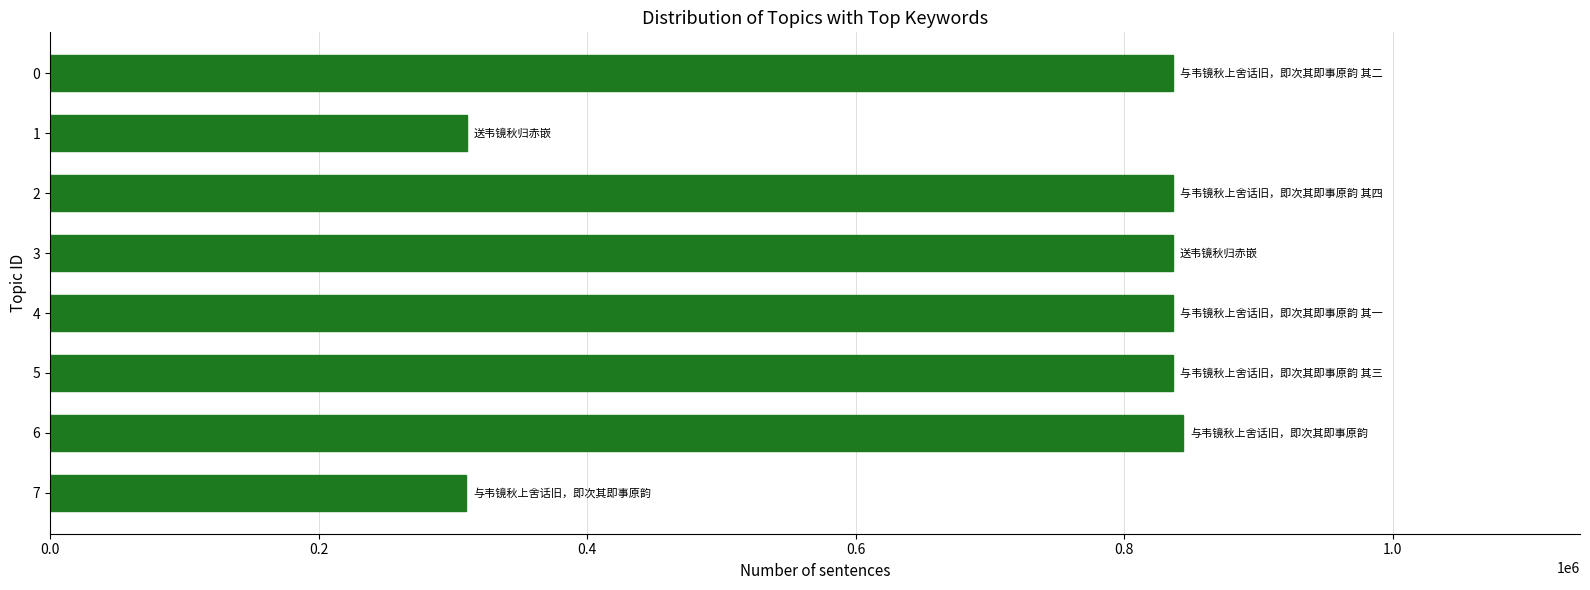

Is it true that the value at 2 is 836470?

True